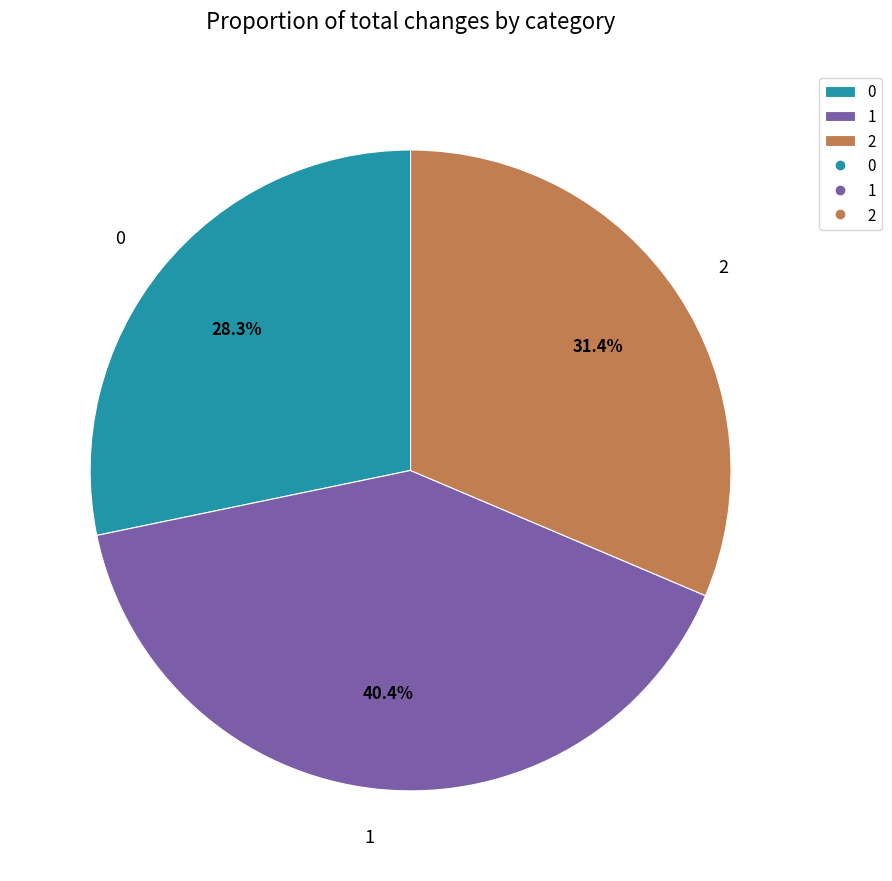

Is the sum of 2 and 0 greater than half?

Yes